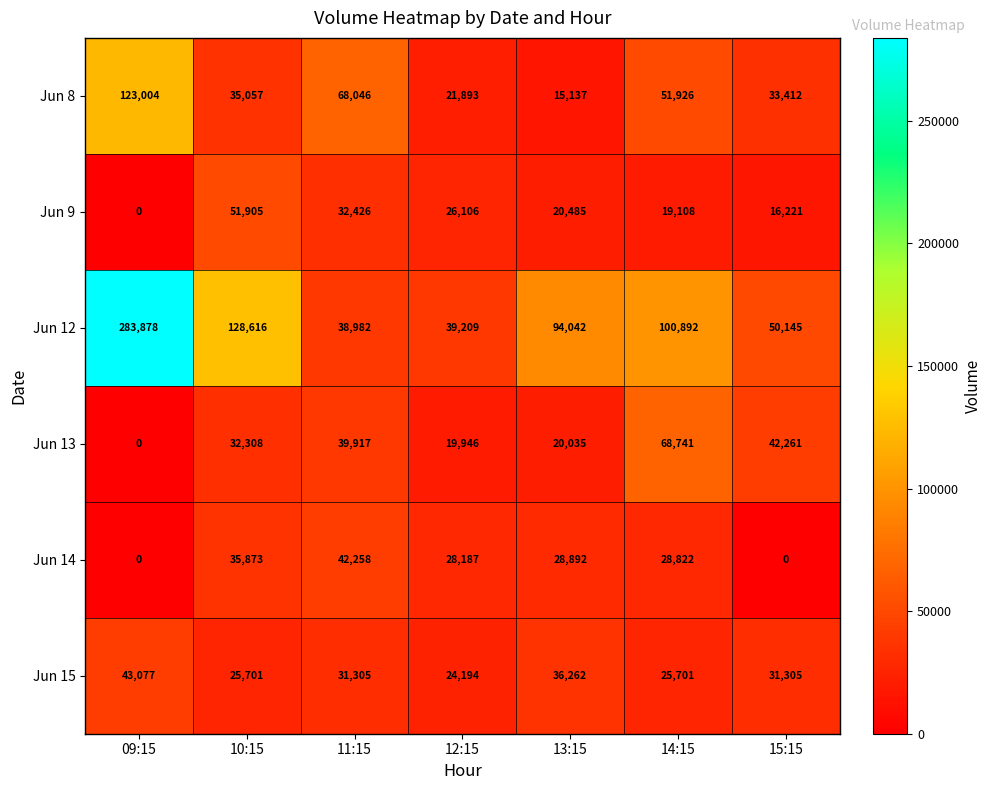

What is the sum of the Jun 13 values at 13:15 and 09:15?

20035